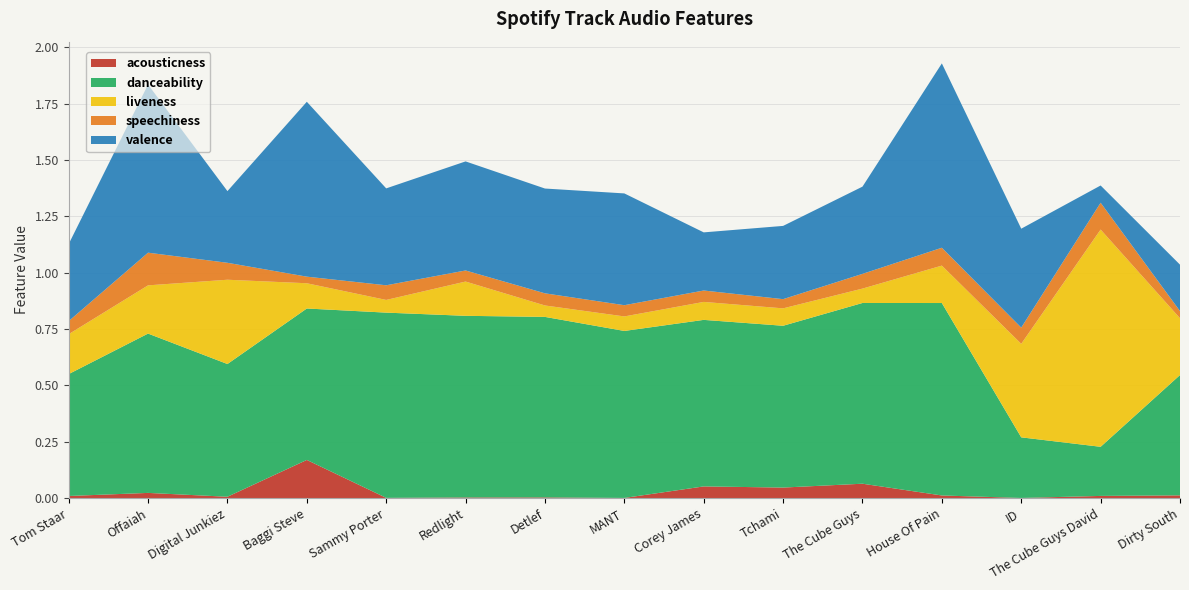

Reading left to right, what are all the values shown in this chart?

acousticness: 0.0	0.0	0.0	0.2	0.0	0.0	0.0	0.0	0.1	0.0	0.1	0.0	0.0	0.0	0.0
danceability: 0.5	0.7	0.6	0.7	0.8	0.8	0.8	0.7	0.7	0.7	0.8	0.9	0.3	0.2	0.5
liveness: 0.2	0.2	0.4	0.1	0.1	0.2	0.1	0.1	0.1	0.1	0.1	0.2	0.4	1.0	0.3
speechiness: 0.1	0.1	0.1	0.0	0.1	0.0	0.1	0.0	0.1	0.0	0.1	0.1	0.1	0.1	0.0
valence: 0.3	0.7	0.3	0.8	0.4	0.5	0.5	0.5	0.3	0.3	0.4	0.8	0.4	0.1	0.2